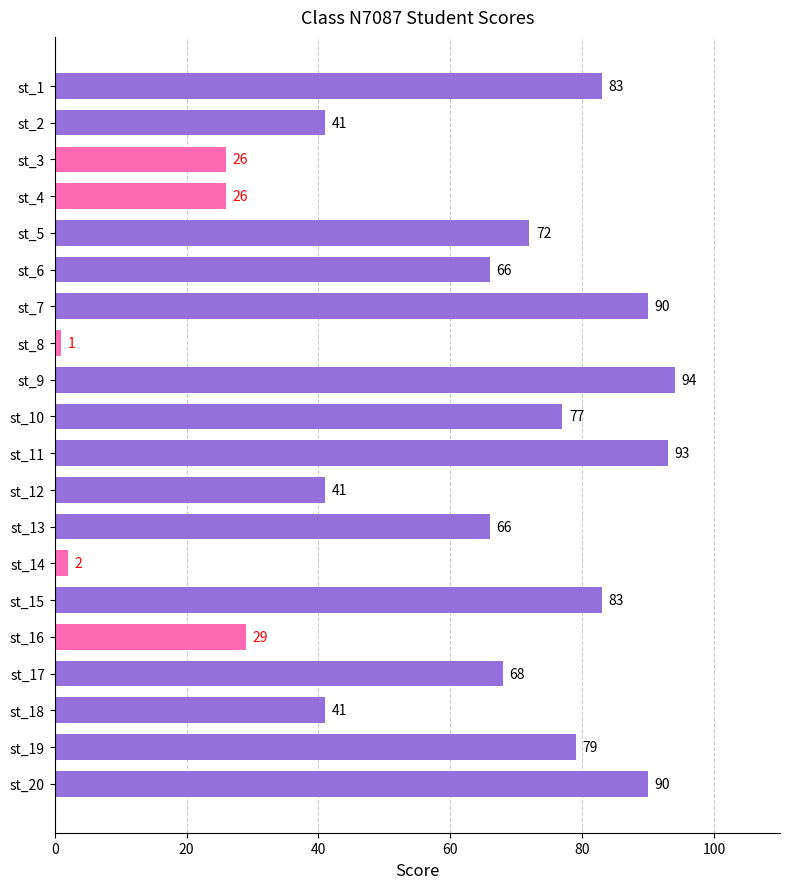

Reading top to bottom, transcribe all the data shown in this chart.

83	41	26	26	72	66	90	1	94	77	93	41	66	2	83	29	68	41	79	90